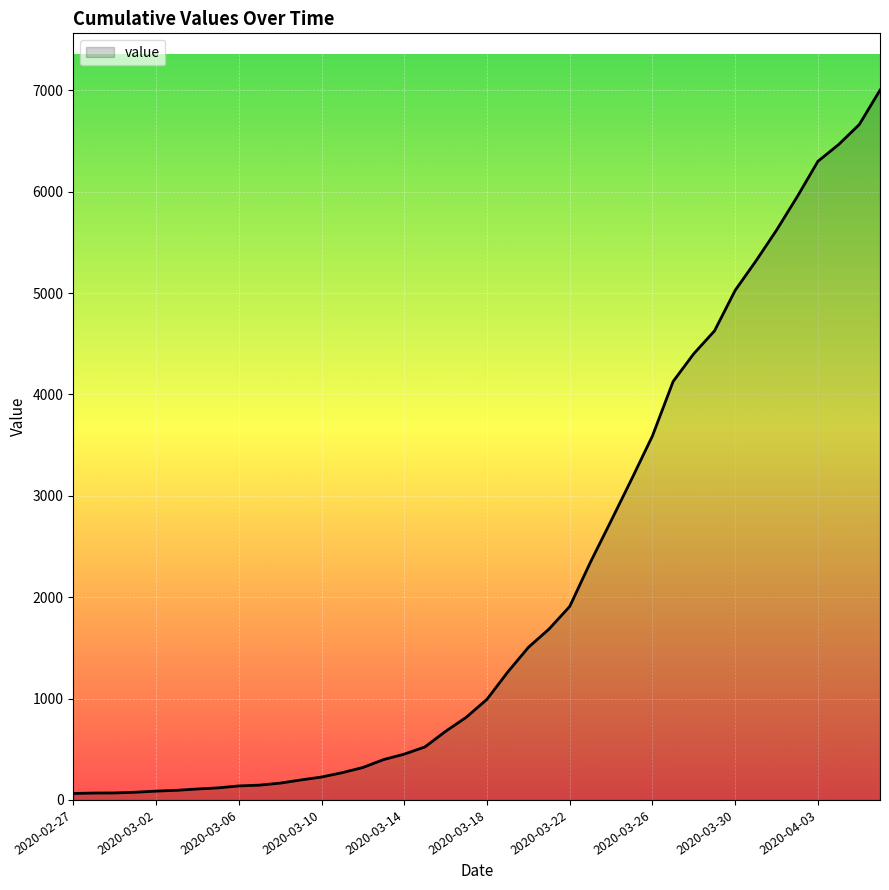

What is the difference between the maximum and minimum values?

6939